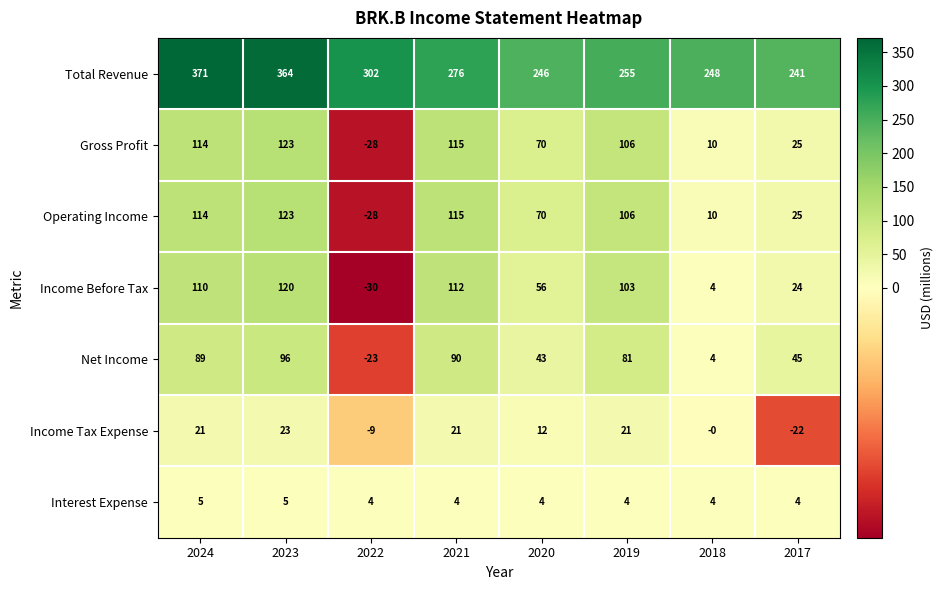

What is the difference between the highest and lowest values at 2024?

366